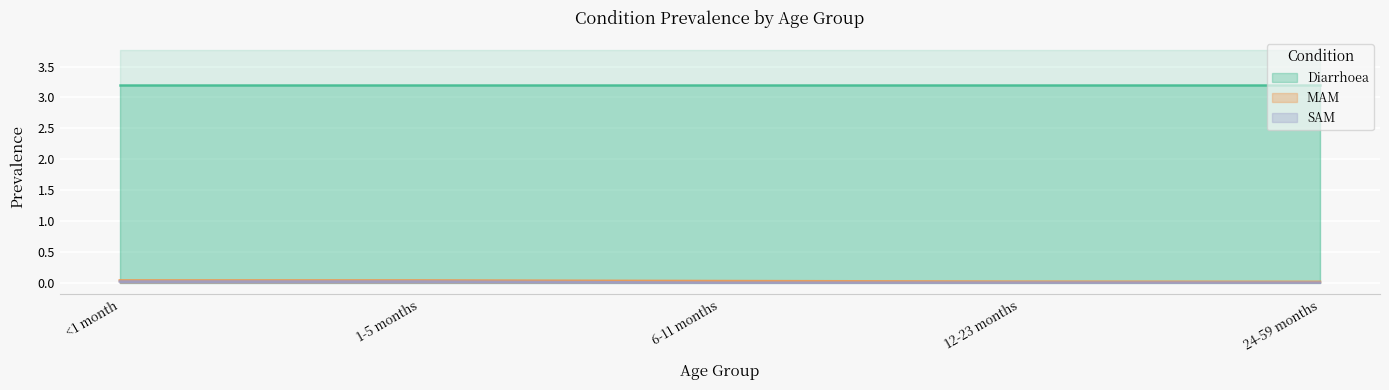

Is the value of MAM at 24-59 months greater than the value of SAM at 12-23 months?

Yes